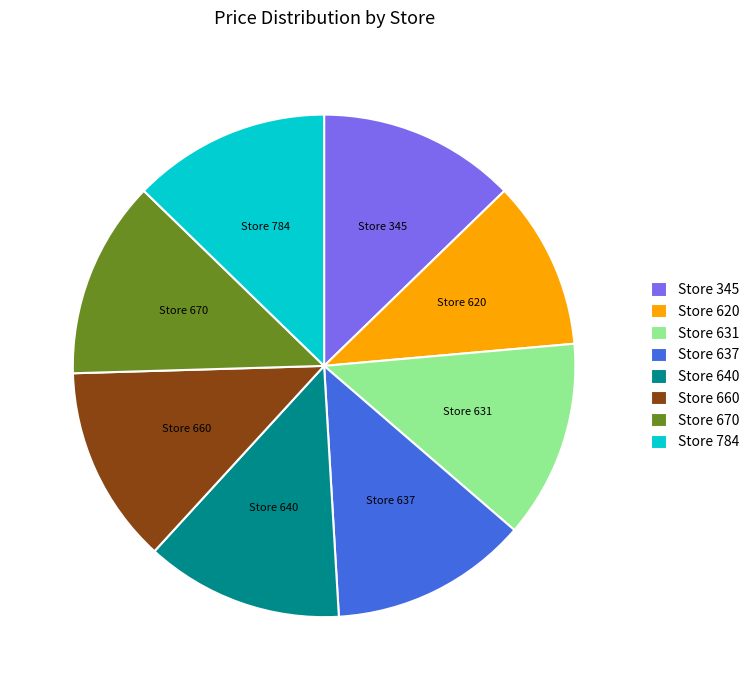

What is the ratio of the value at Store 660 to the value at Store 631?

1.0